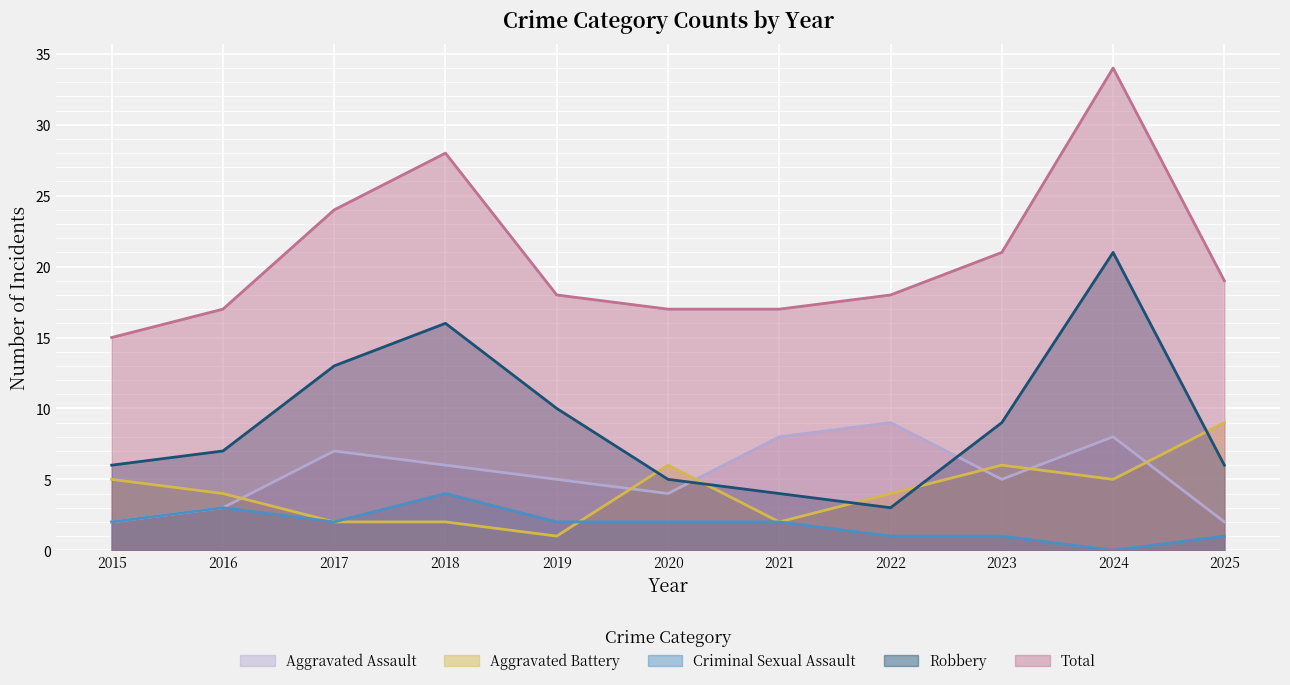

At which label is Aggravated Battery closest to 5?

2015